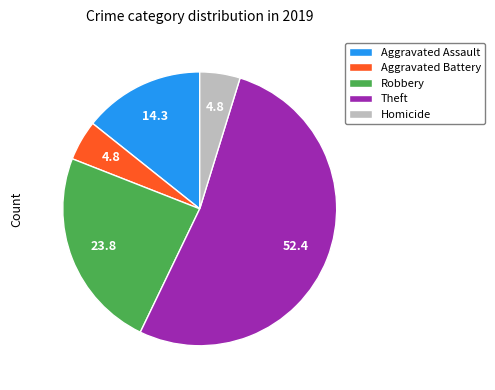

The Aggravated Battery slice represents 5% of the pie. True or false?

True